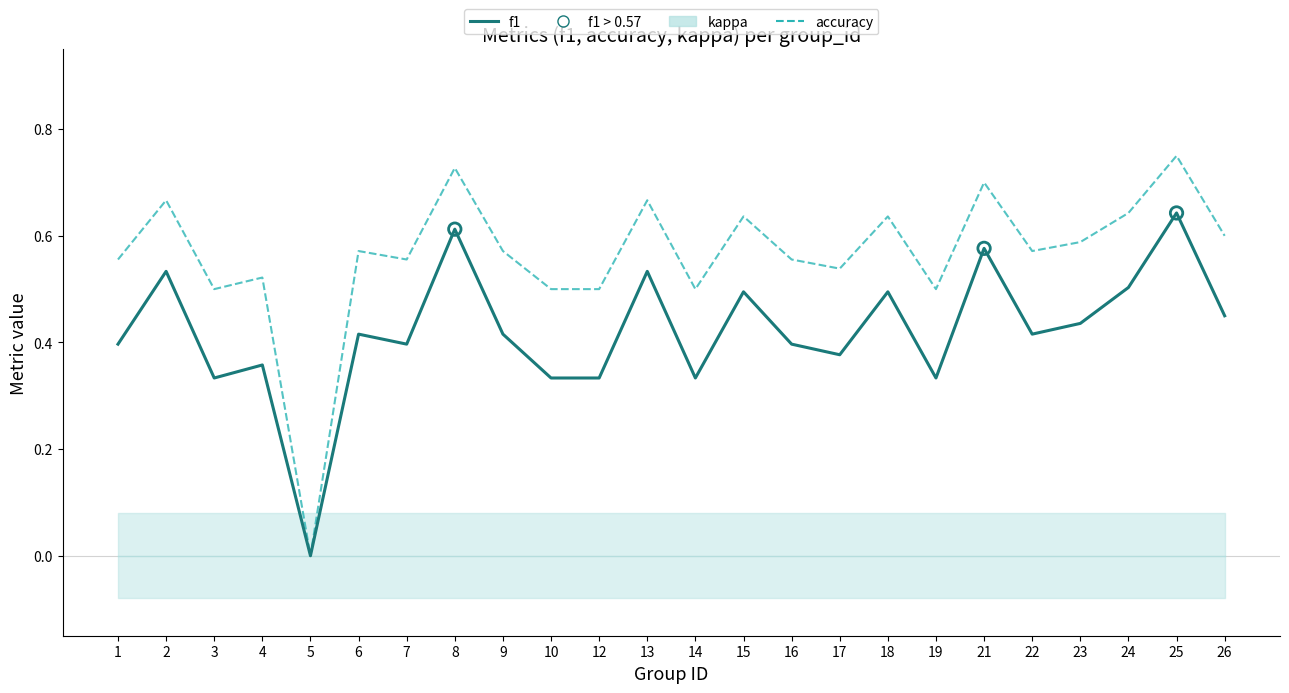

Which series contains the lowest Y value?

kappa